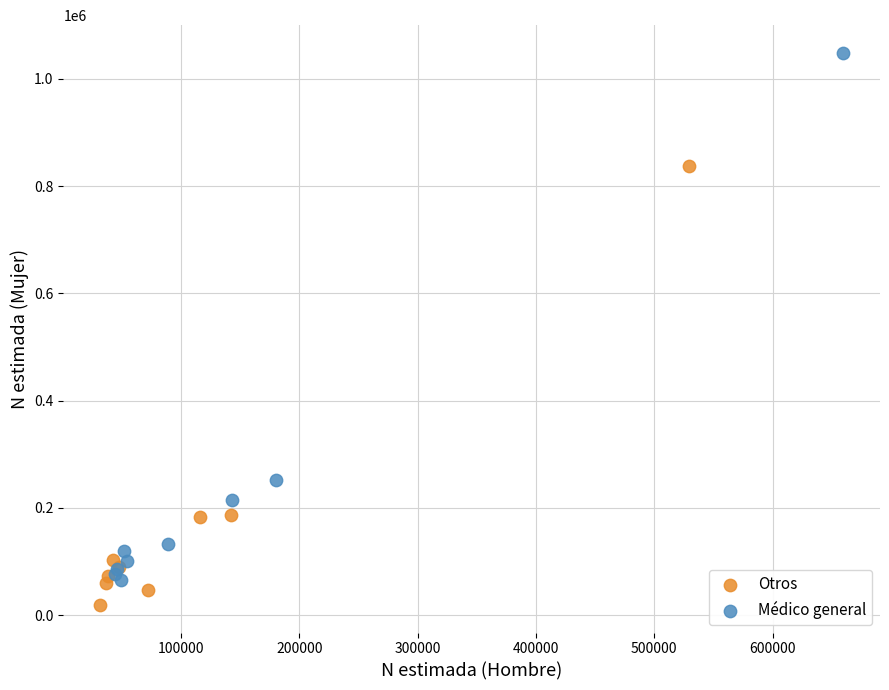

What are all the series names shown in the legend?

Otros, Médico general